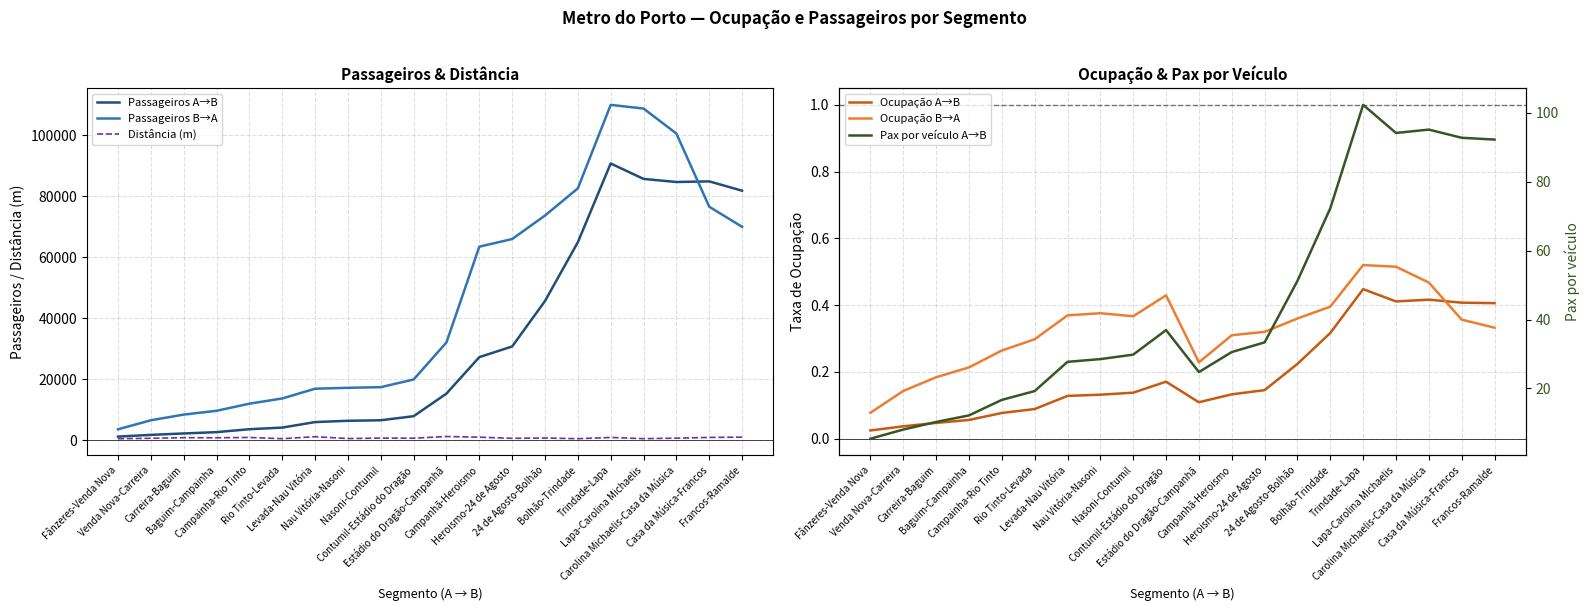

At Campanhã-Heroismo, list the series in order from largest to smallest.

Passageiros B→A, Passageiros A→B, Distância (m), Pax por veículo A→B, Ocupação B→A, Ocupação A→B